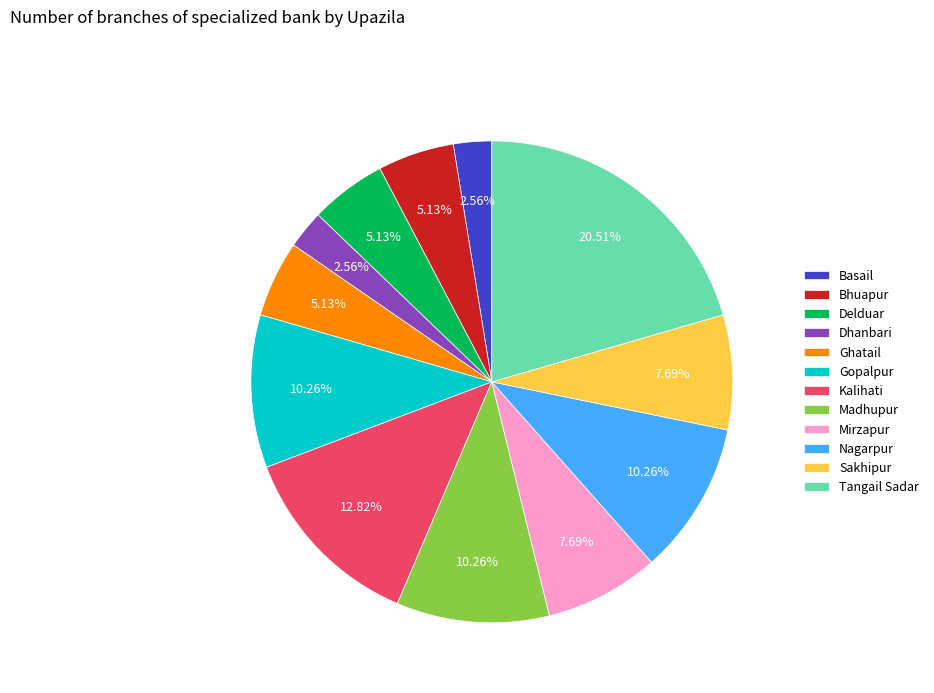

What is the largest slice in the pie chart?

Tangail Sadar